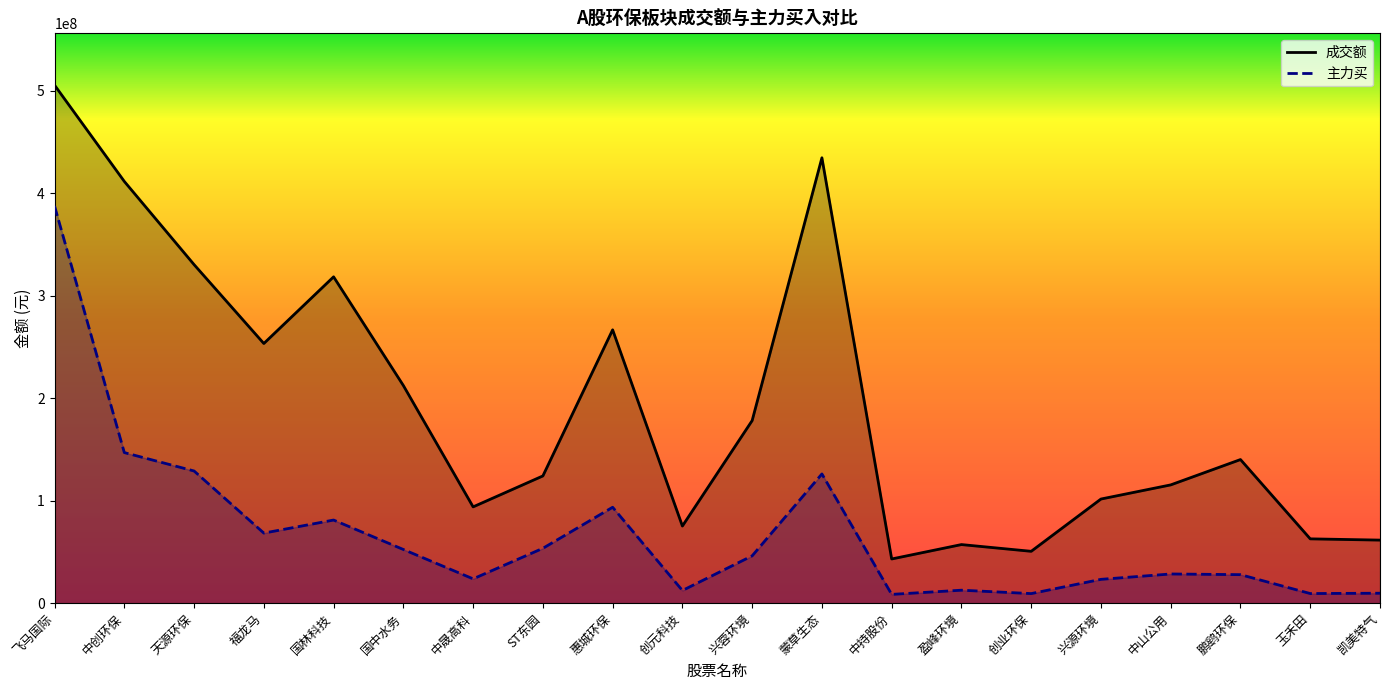

True or false: 成交额 and 主力买 intersect in this chart.

False